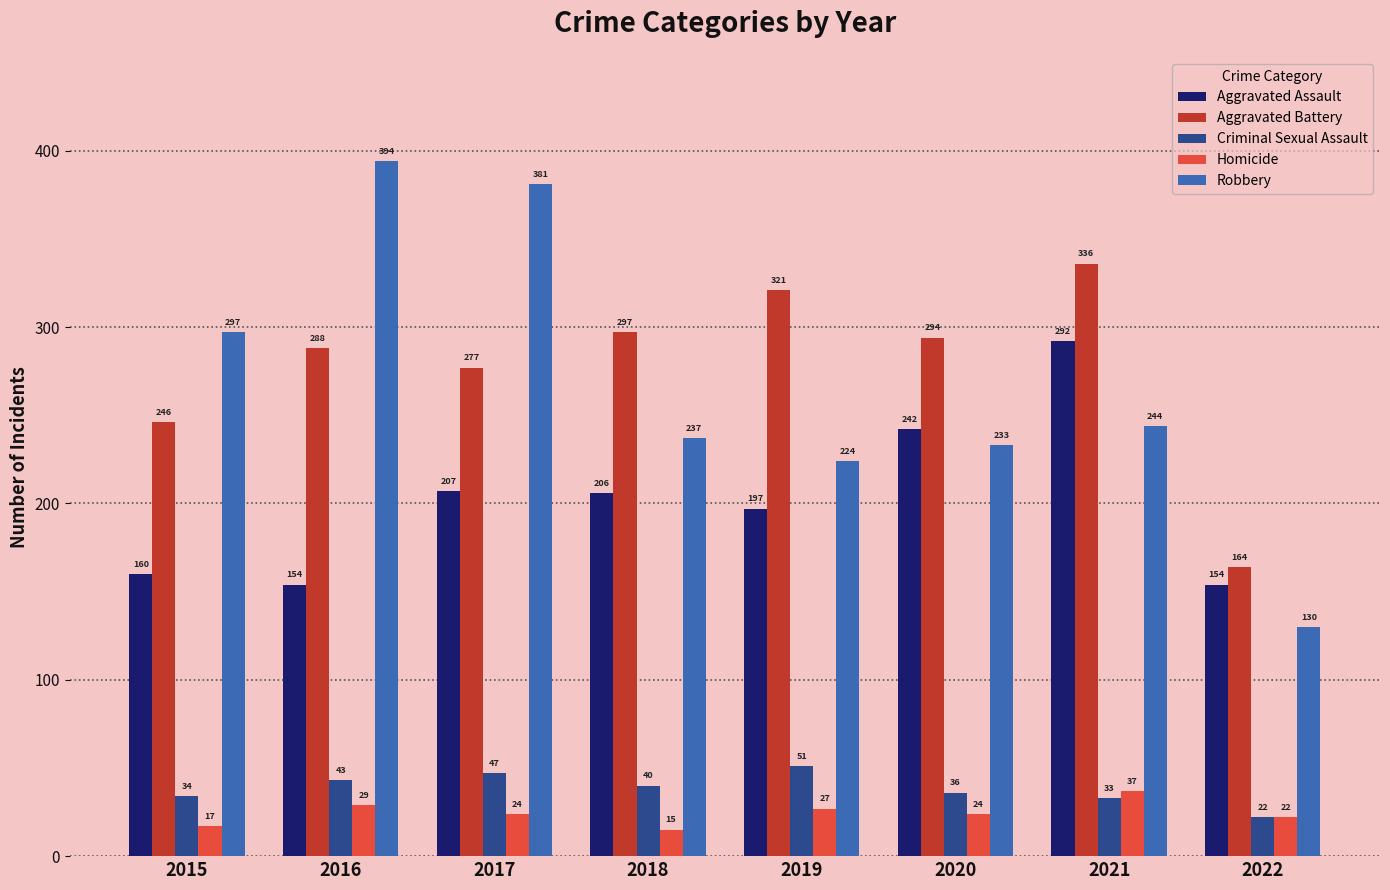

At which label does Aggravated Battery reach its minimum?

2022